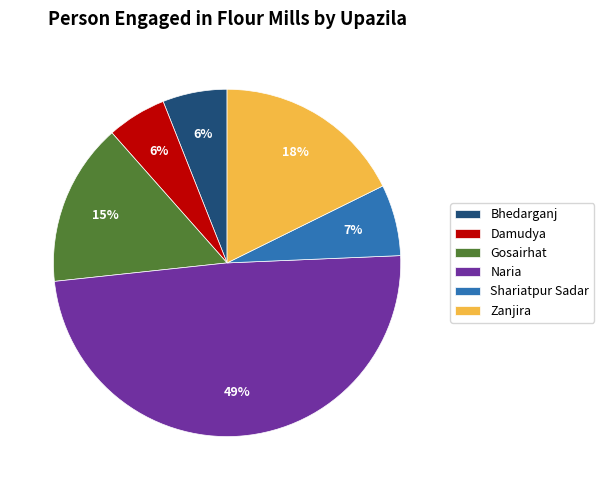

Is it true that Naria is 49% of the pie?

True